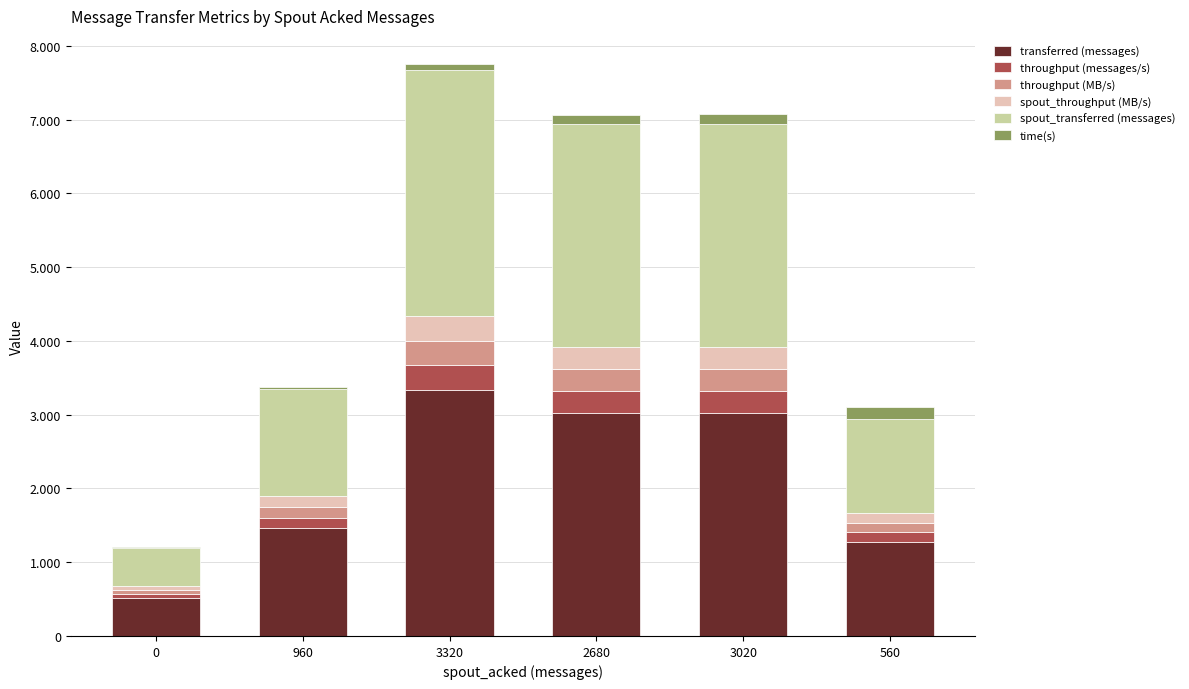

What position from the left is 0?

1